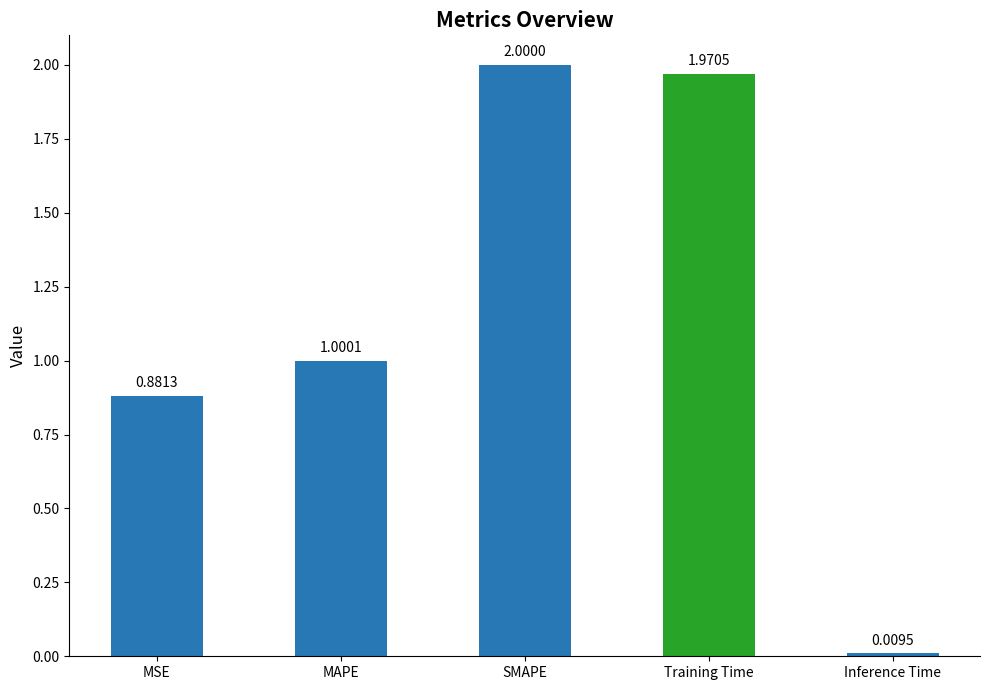

Which category has the highest value across all series?

SMAPE